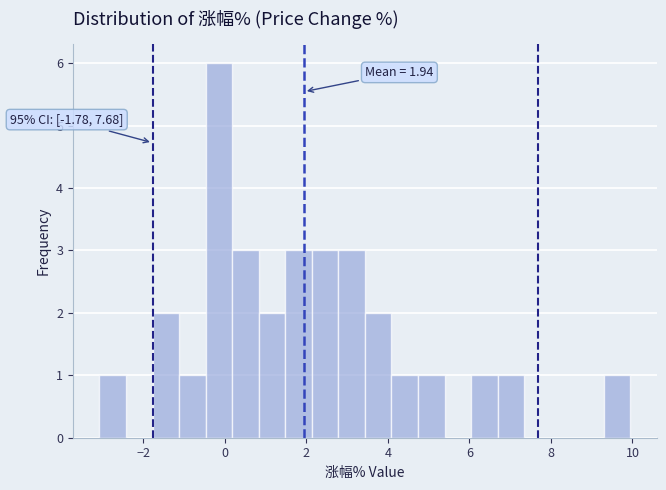

Read against the x-axis, roughly where is the centre of the tallest bar?

-0.2